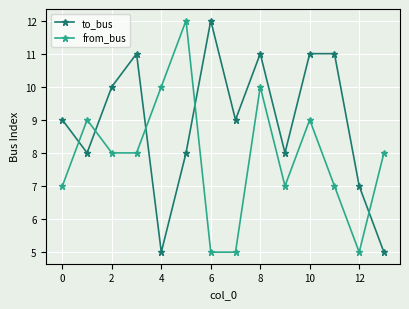

What is the sum of all to_bus values?

125